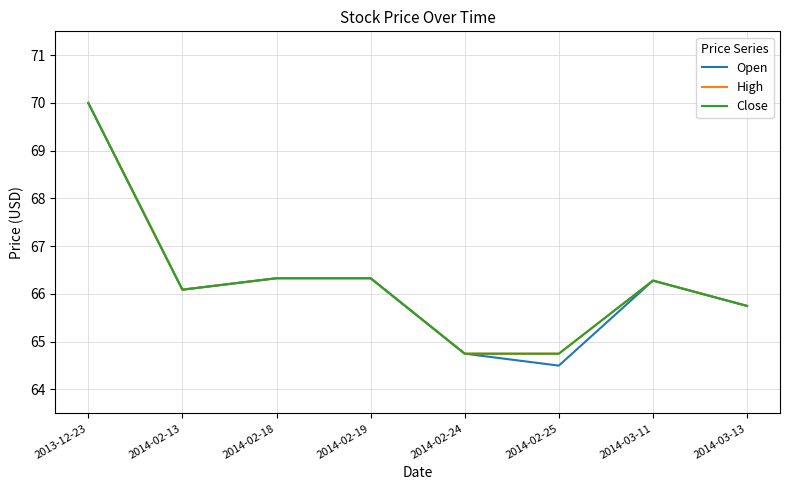

True or false: Close and High cross at least once.

False